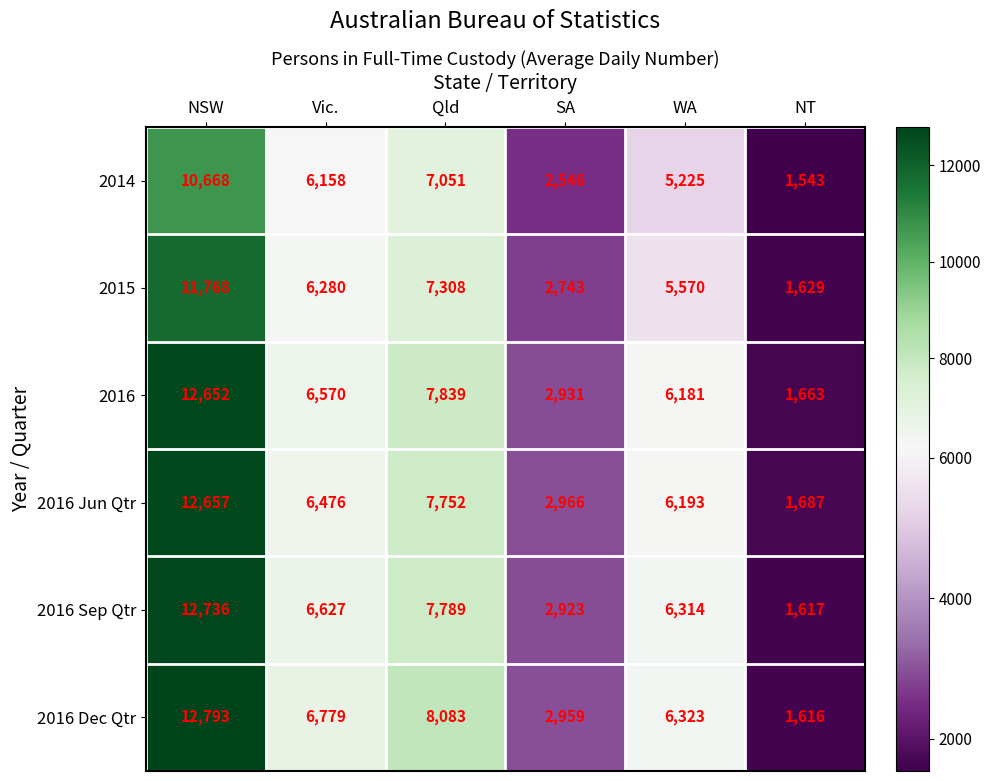

The value of 2016 Sep Qtr at WA is 1711. True or false?

False